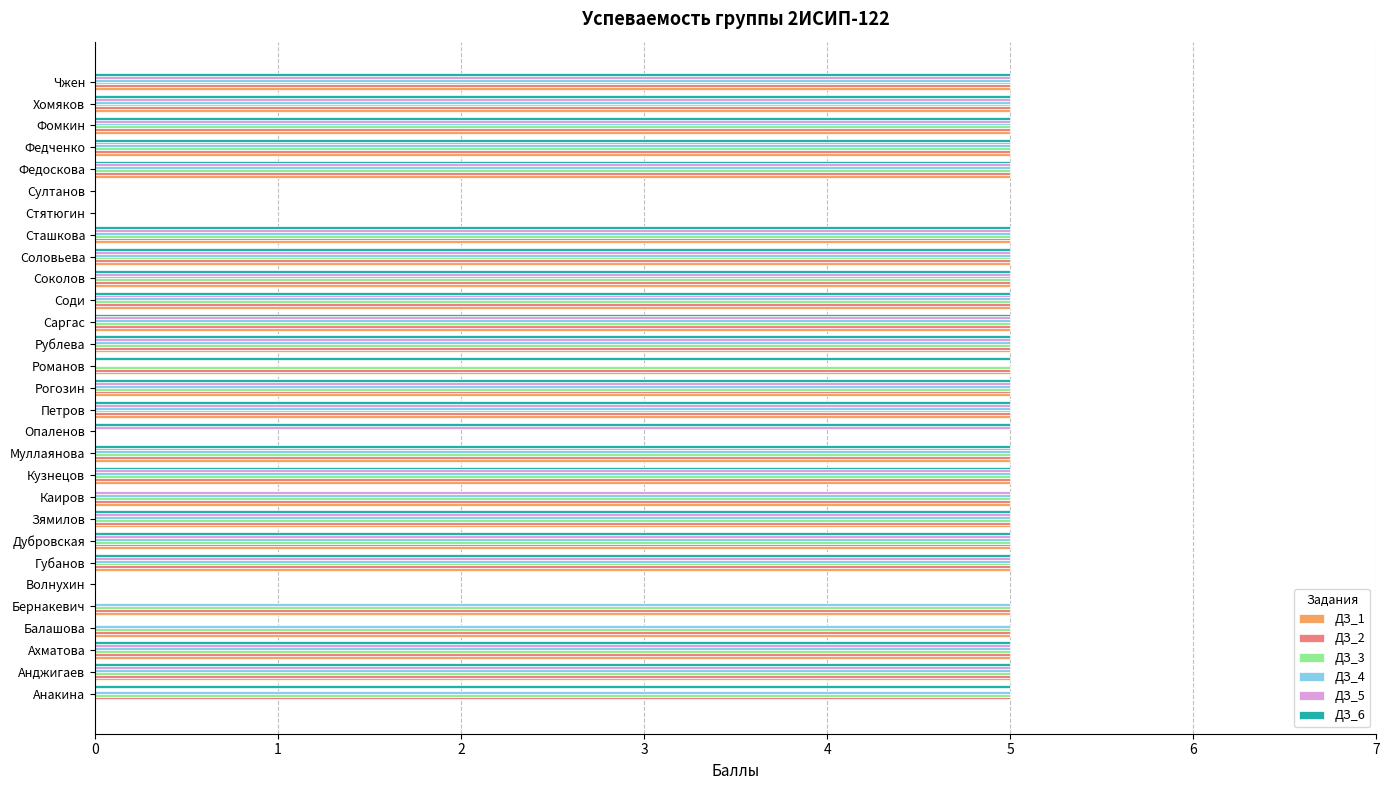

Is it true that ДЗ_2 equals 5 at Петров?

True